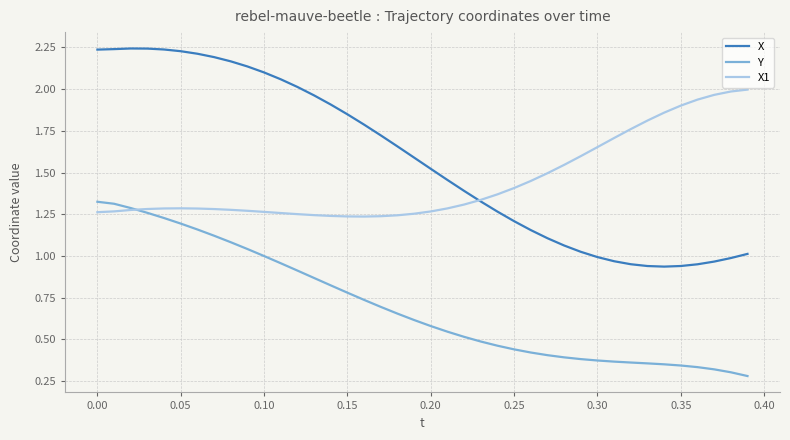

List the series in order of their peak value, highest first.

X, X1, Y